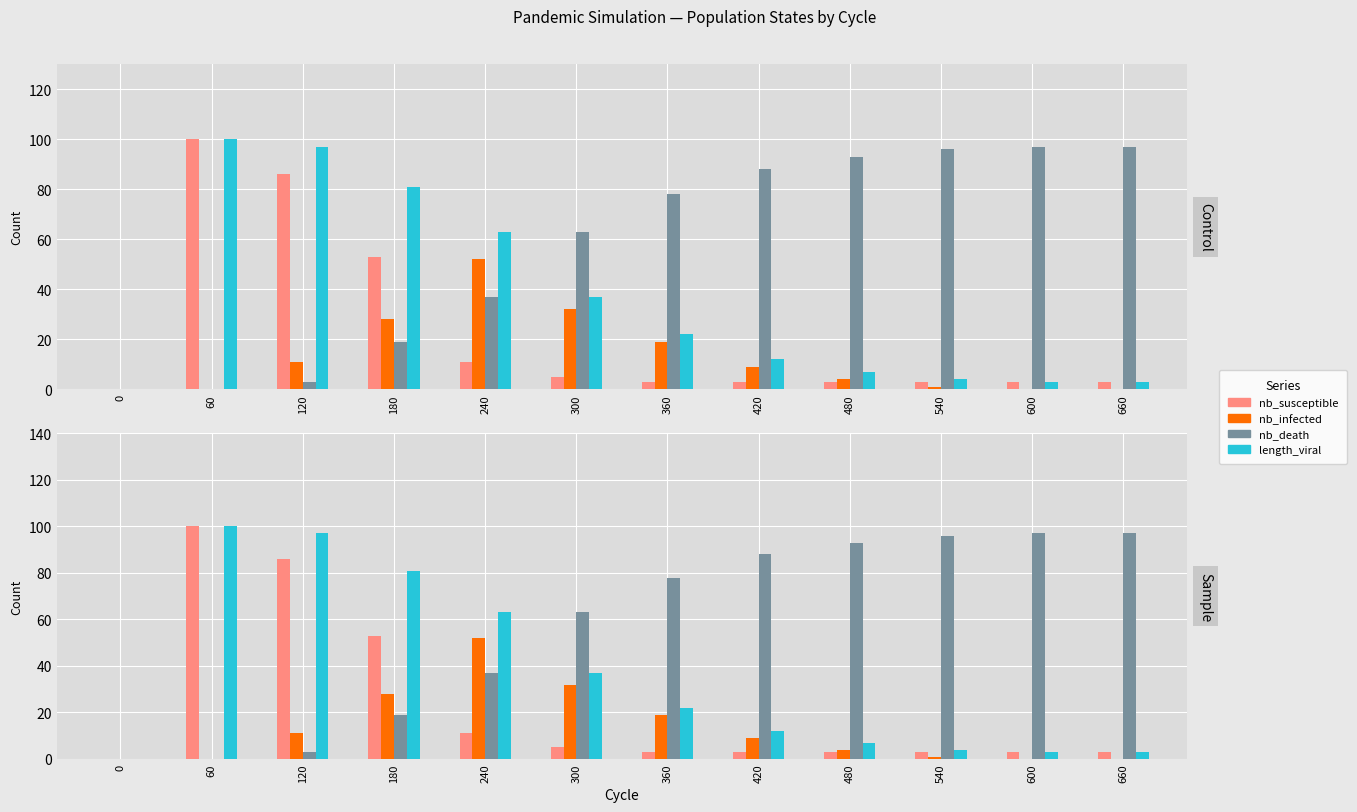

The value of nb_infected at 180 is 28. True or false?

True